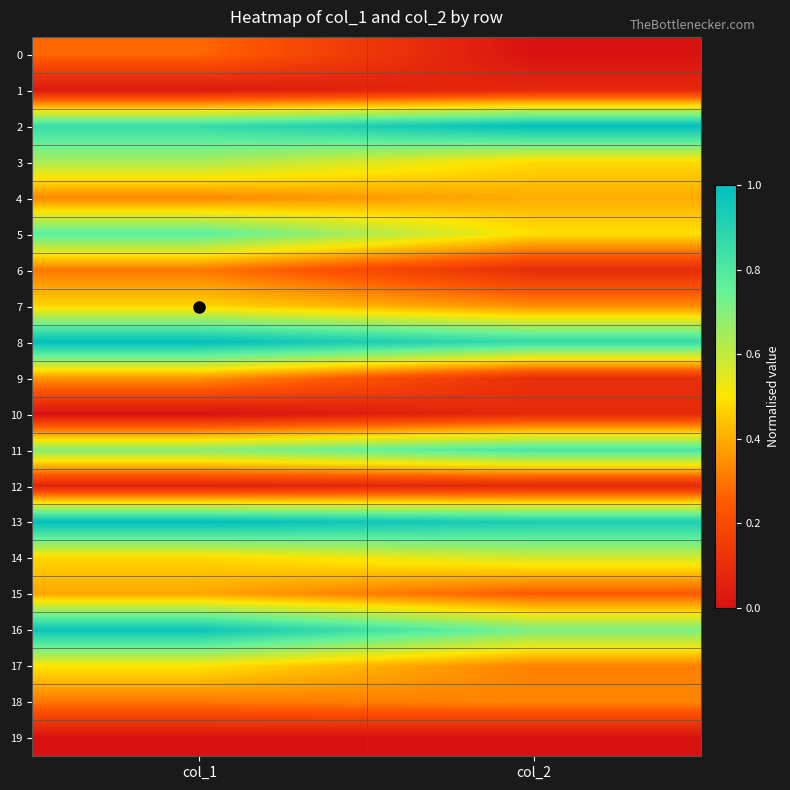

How many distinct data groups are displayed?

20